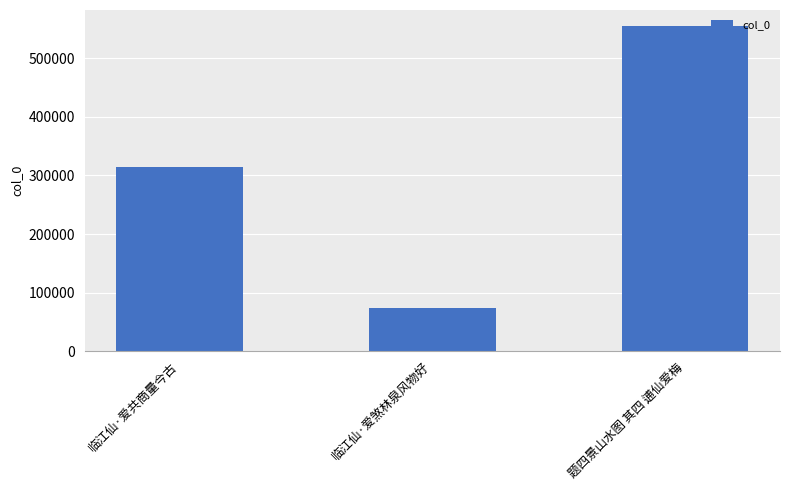

Rank the categories by value from highest to lowest.

题四景山水图 其四 逋仙爱梅, 临江仙·爱共商量今古, 临江仙·爱煞林泉风物好